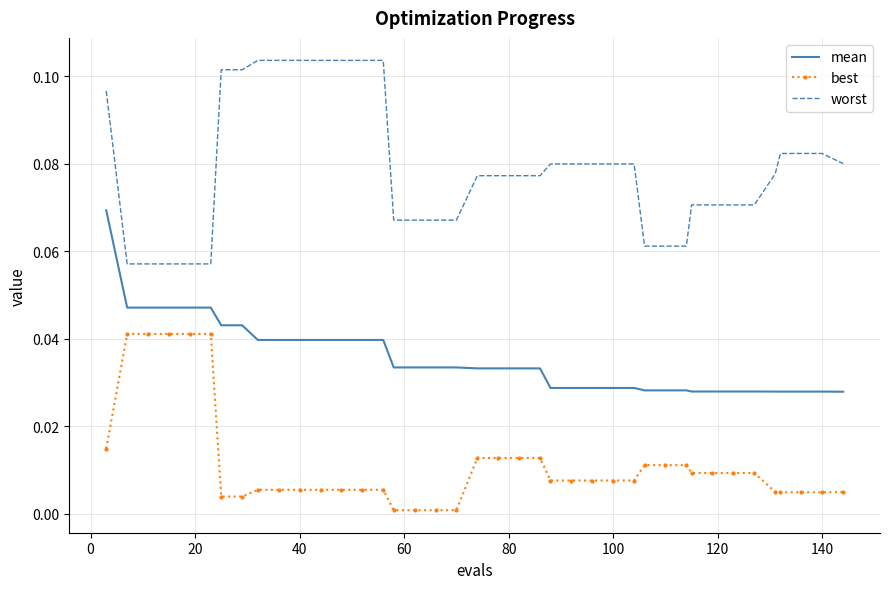

Which series has the largest total across all categories?

worst